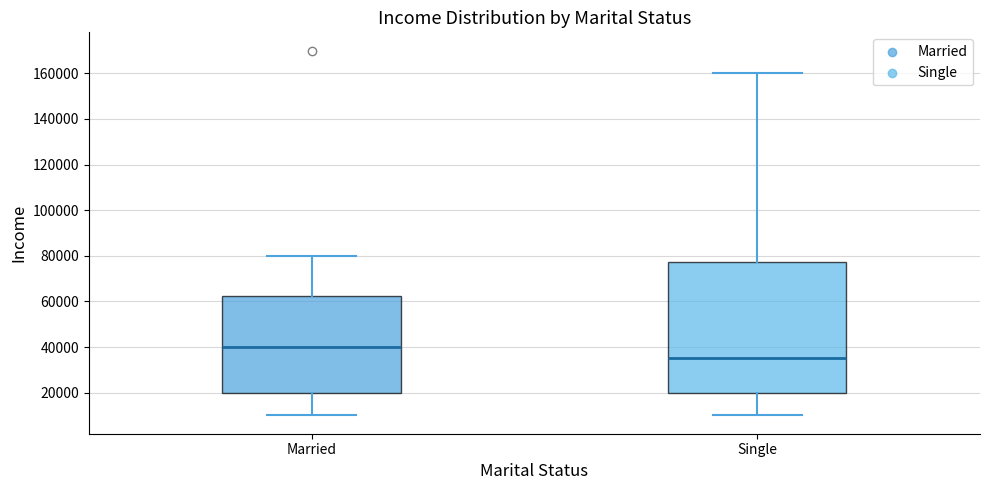

Which box's median line is the highest?

Married